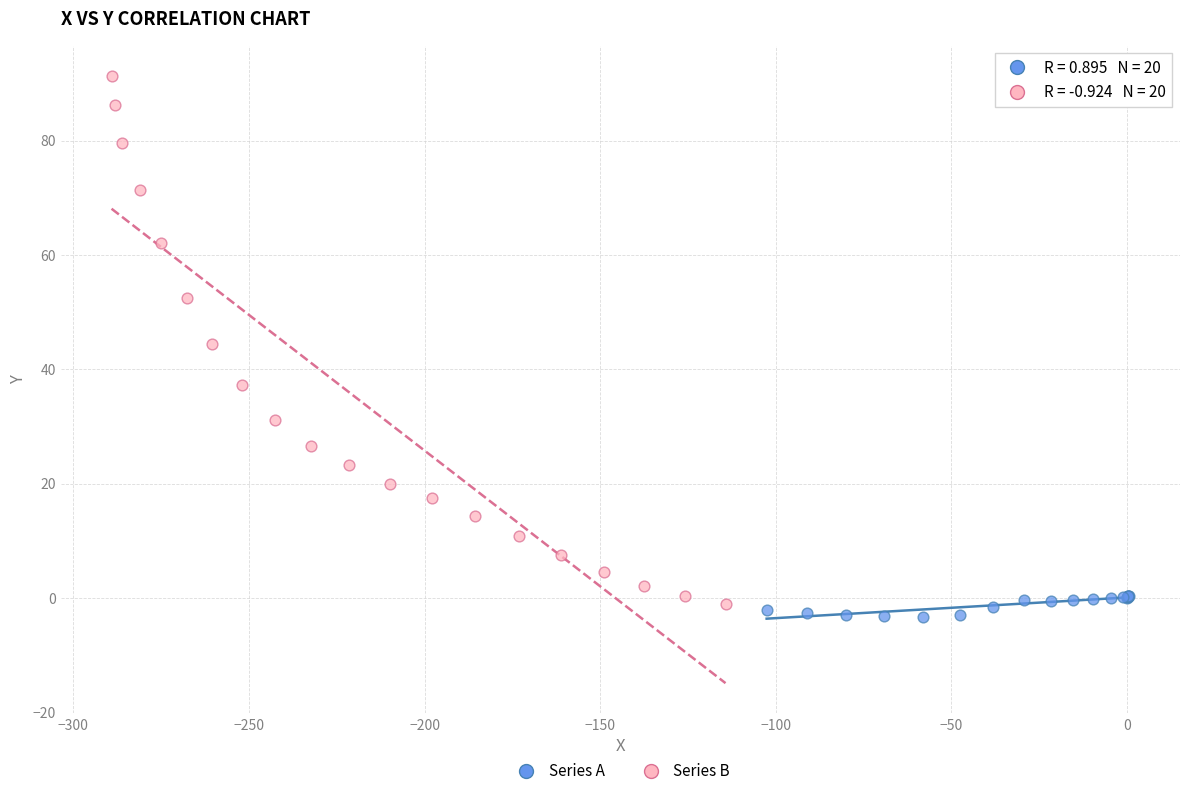

Which series has the largest Y range (max minus min)?

Series B